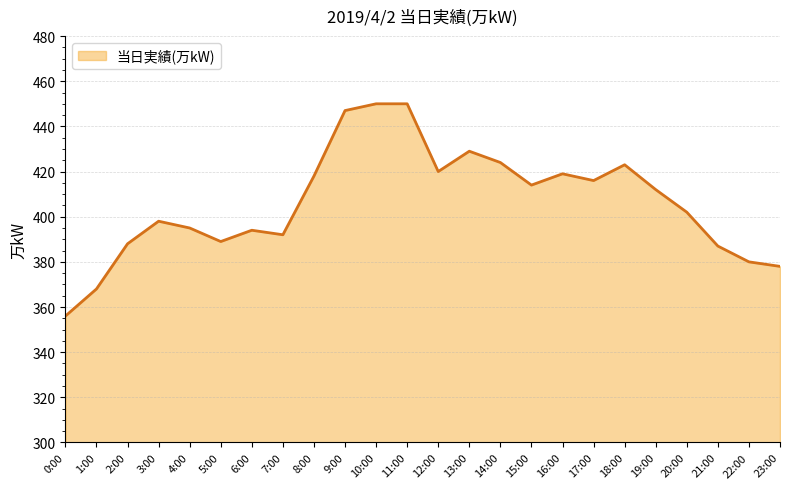

The value at 5:00 is 549. True or false?

False